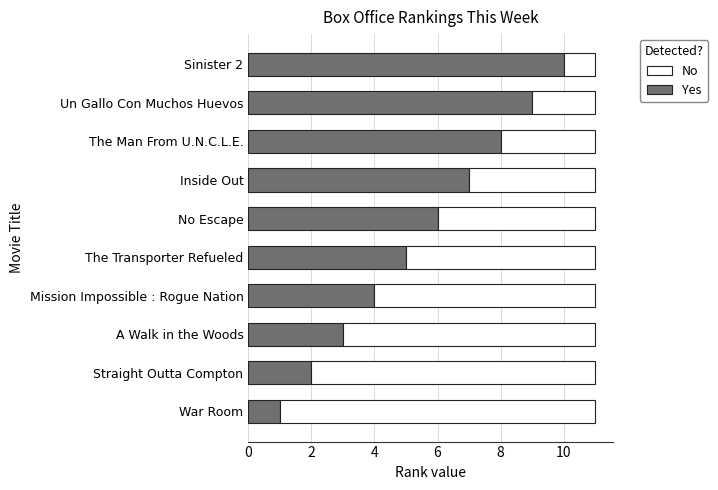

What are all the series names shown in the legend?

No, Yes